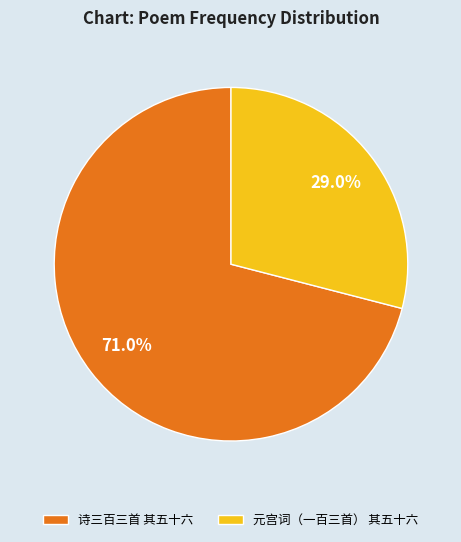

Count the number of slices in the pie.

2